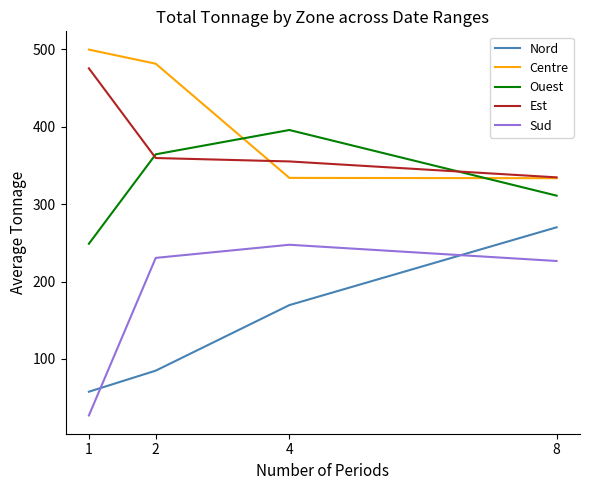

Which series changed the most between 1 and 8?

Nord